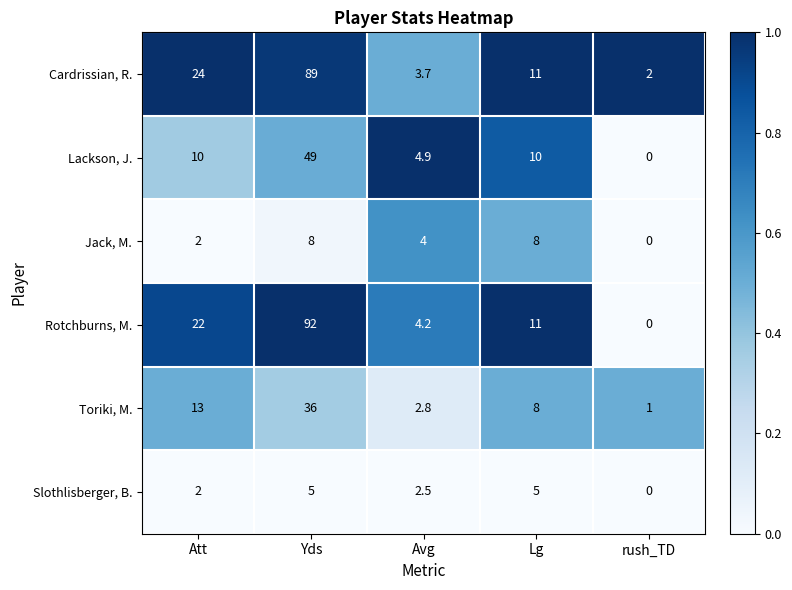

Reading right to left, transcribe all the data shown in this chart.

Cardrissian, R.: rush_TD=2.0	Lg=11.0	Avg=3.7	Yds=89.0	Att=24.0
Lackson, J.: rush_TD=0.0	Lg=10.0	Avg=4.9	Yds=49.0	Att=10.0
Jack, M.: rush_TD=0.0	Lg=8.0	Avg=4.0	Yds=8.0	Att=2.0
Rotchburns, M.: rush_TD=0.0	Lg=11.0	Avg=4.2	Yds=92.0	Att=22.0
Toriki, M.: rush_TD=1.0	Lg=8.0	Avg=2.8	Yds=36.0	Att=13.0
Slothlisberger, B.: rush_TD=0.0	Lg=5.0	Avg=2.5	Yds=5.0	Att=2.0